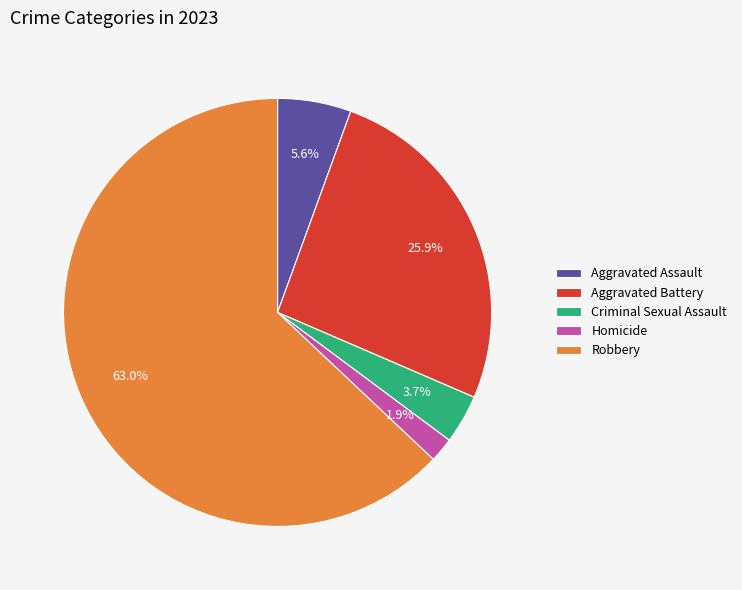

Is the sum of Homicide and Criminal Sexual Assault greater than half?

No